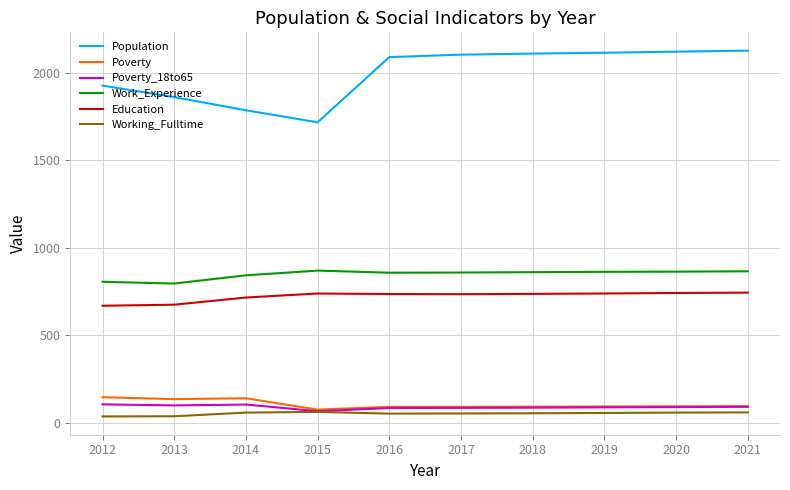

At which label does Poverty first exceed 94?

2012